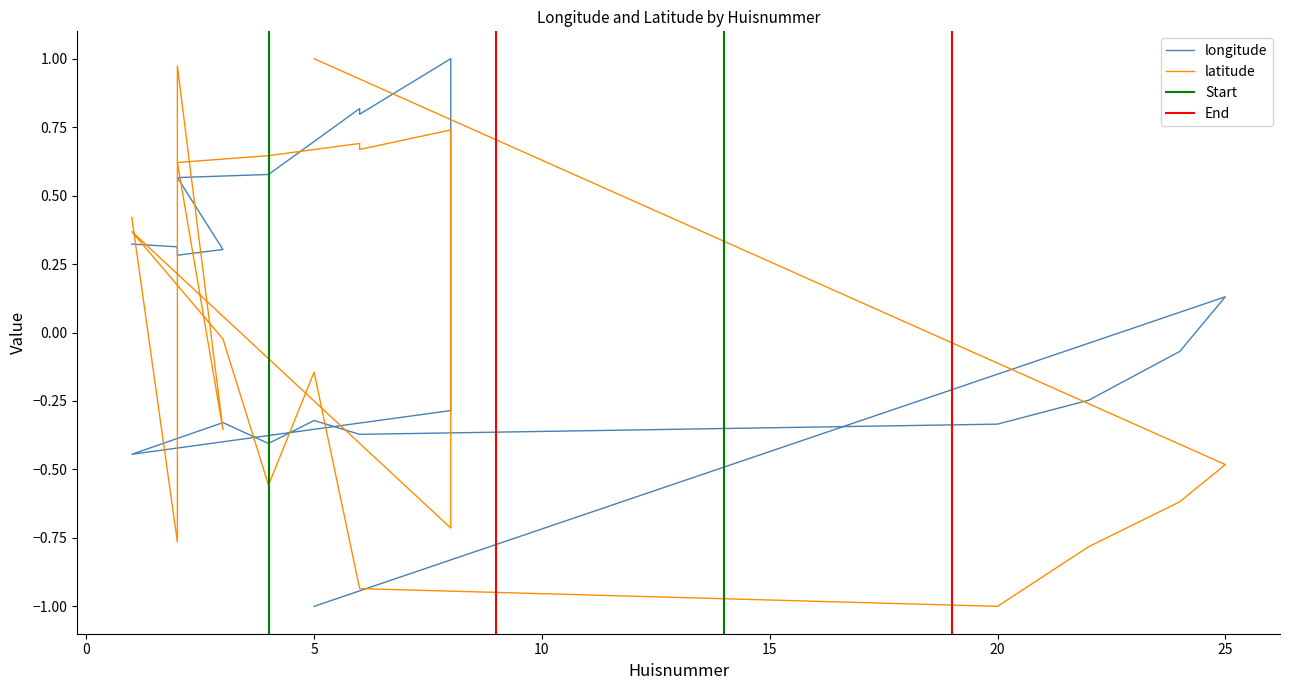

Which series has the largest range (max minus min)?

longitude